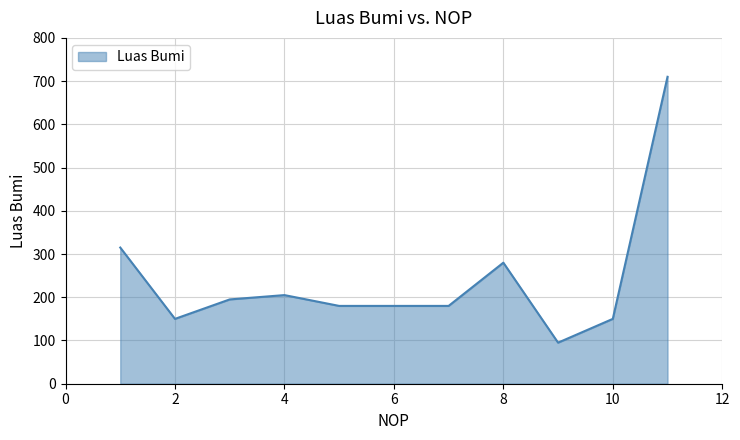

What is the smallest value displayed?

95